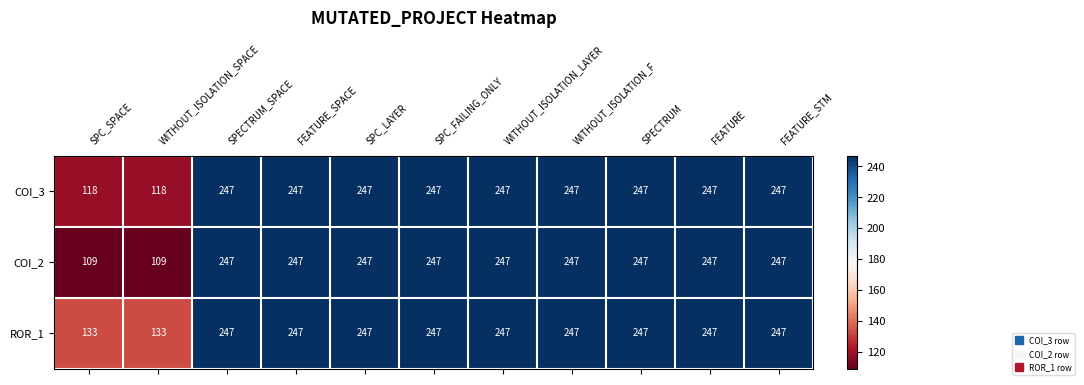

Rank the series by their average value, from highest to lowest.

ROR_1, COI_3, COI_2